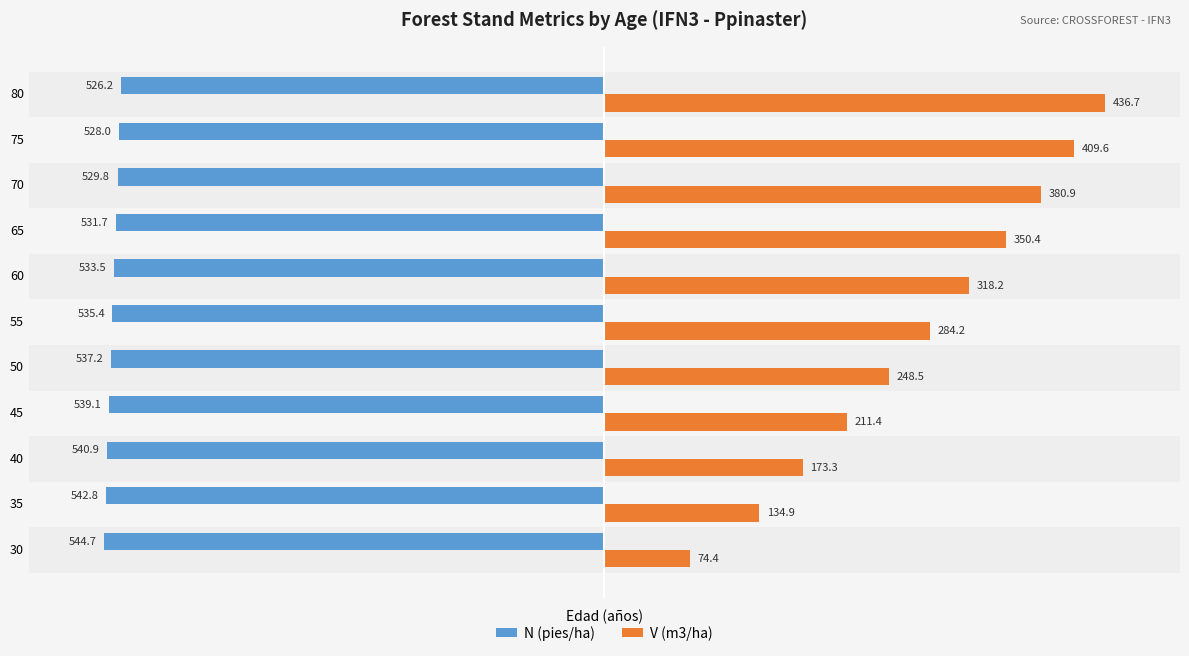

How many bars are there in total?

22